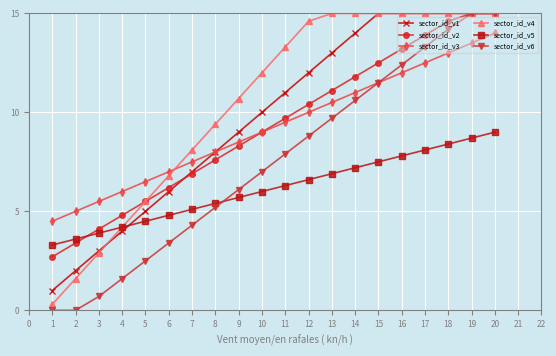

Which series has the largest total across all categories?

sector_id_v4